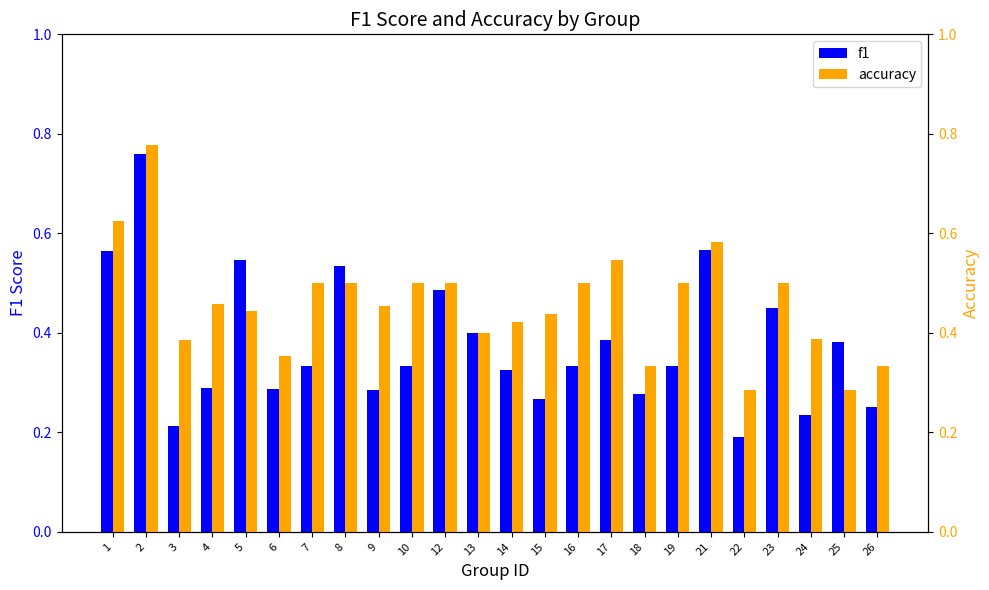

How many distinct data groups are displayed?

2